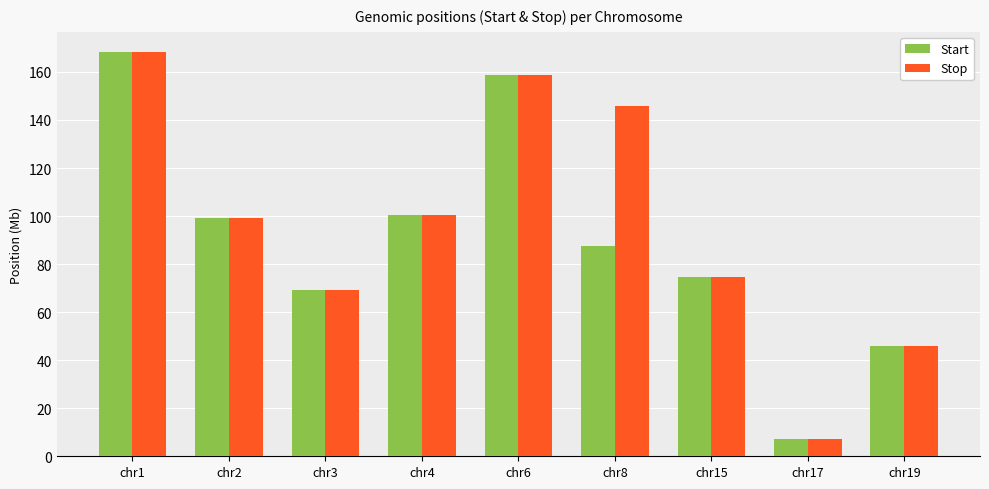

What is the total value across all series at chr19?

92.1